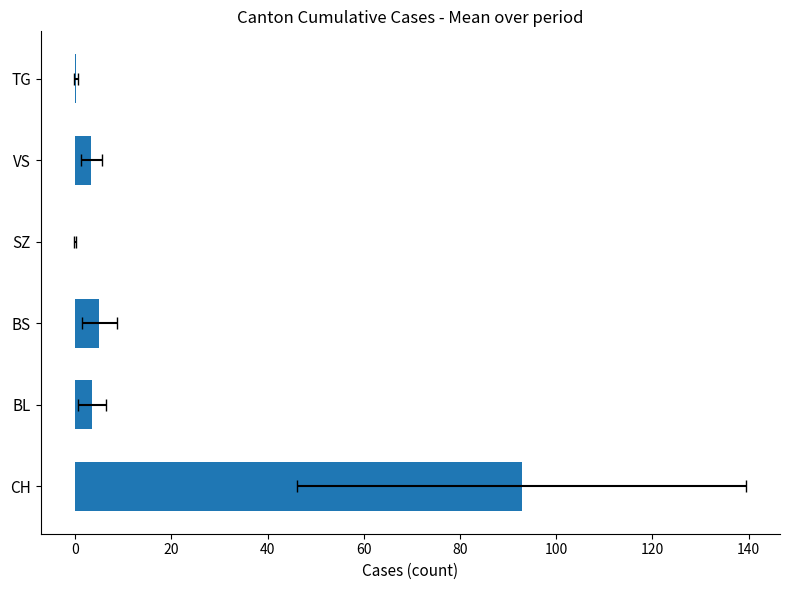

What is the value of the 5th bar from the left?

3.4